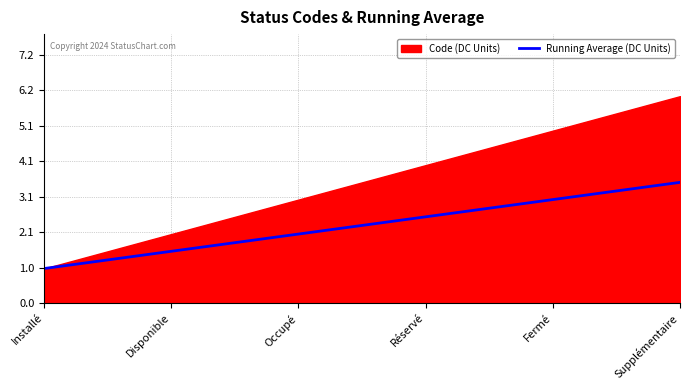

True or false: Running Average (DC Units) has a value of 1.0 at Installé.

True